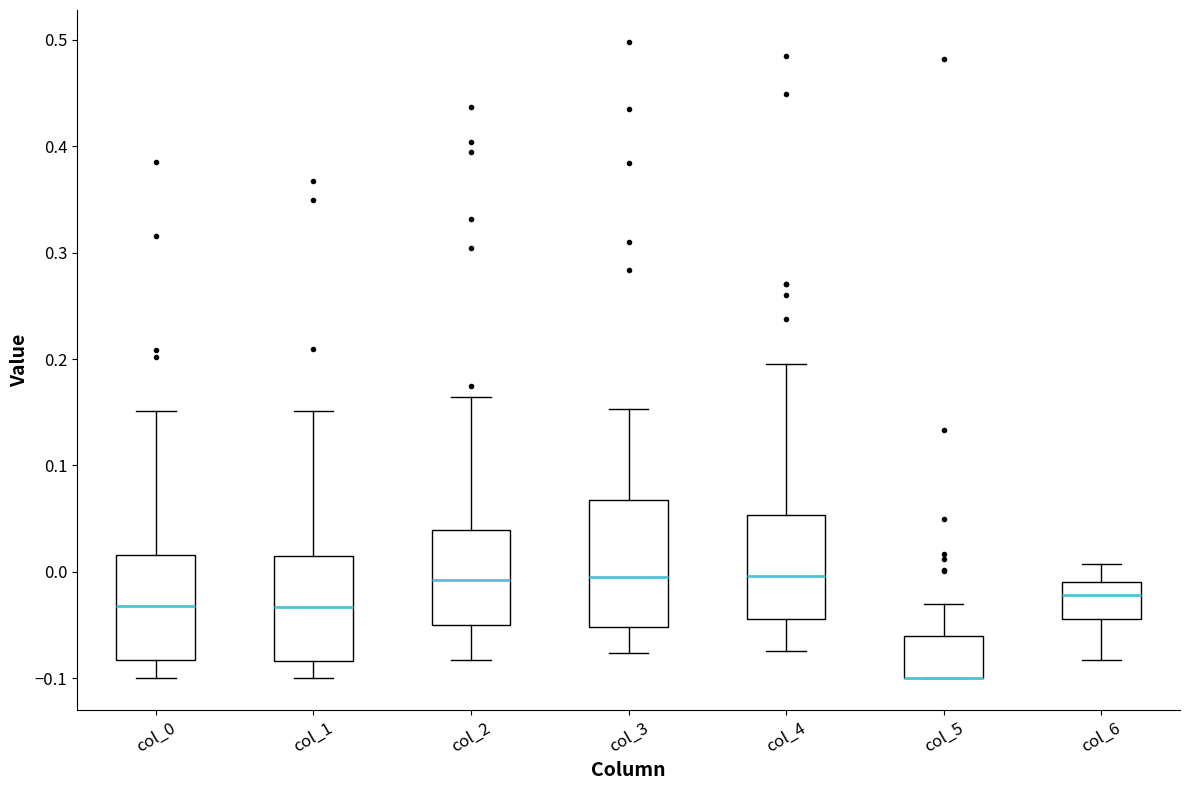

Where is the upper edge of the box for col_2 on the y-axis? The values are not printed on the chart, so give them approximately, as read against the axis.

0.04